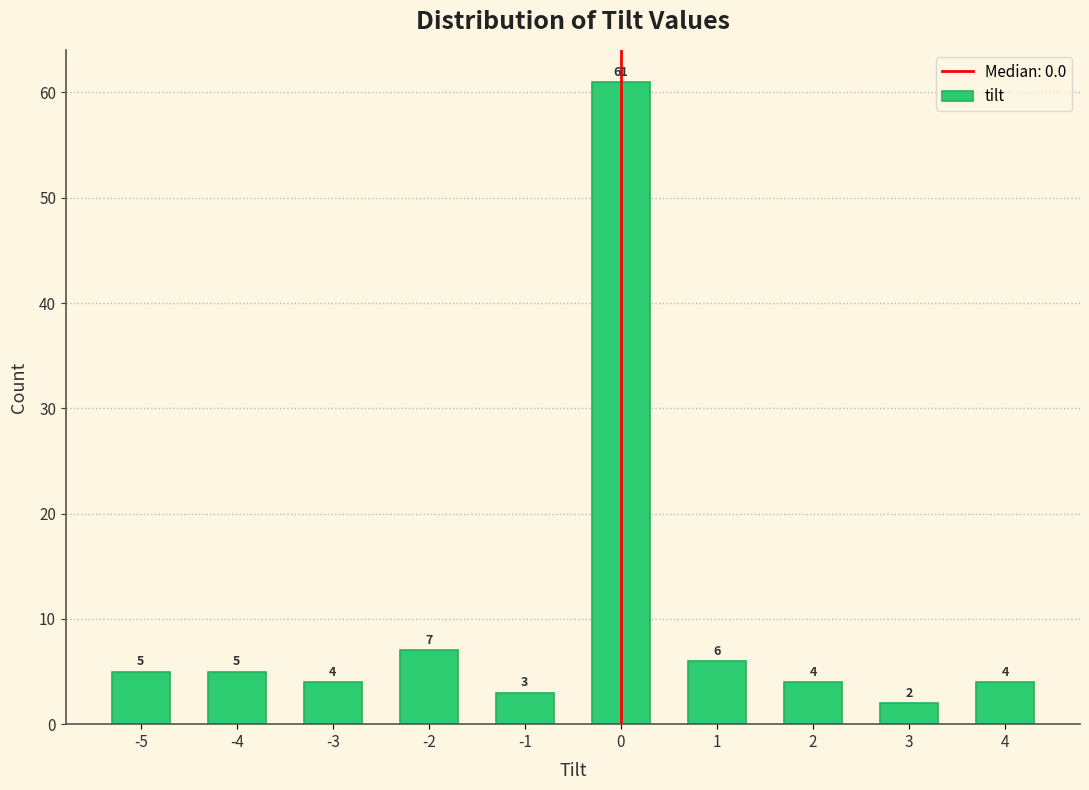

Reading left to right, list all the values displayed in this chart.

-5=5	-4=5	-3=4	-2=7	-1=3	0=61	1=6	2=4	3=2	4=4